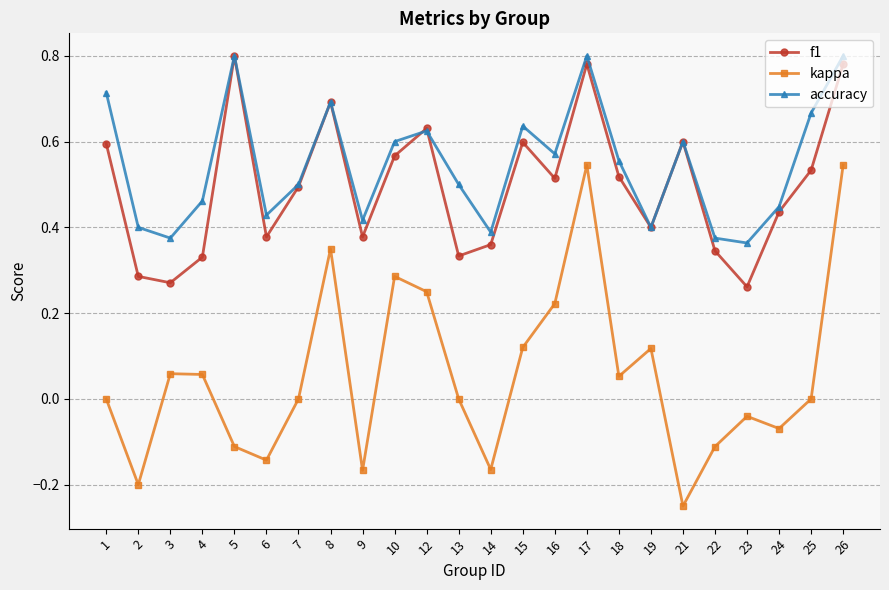

After their last crossing, which series has the higher values: f1 or accuracy?

accuracy